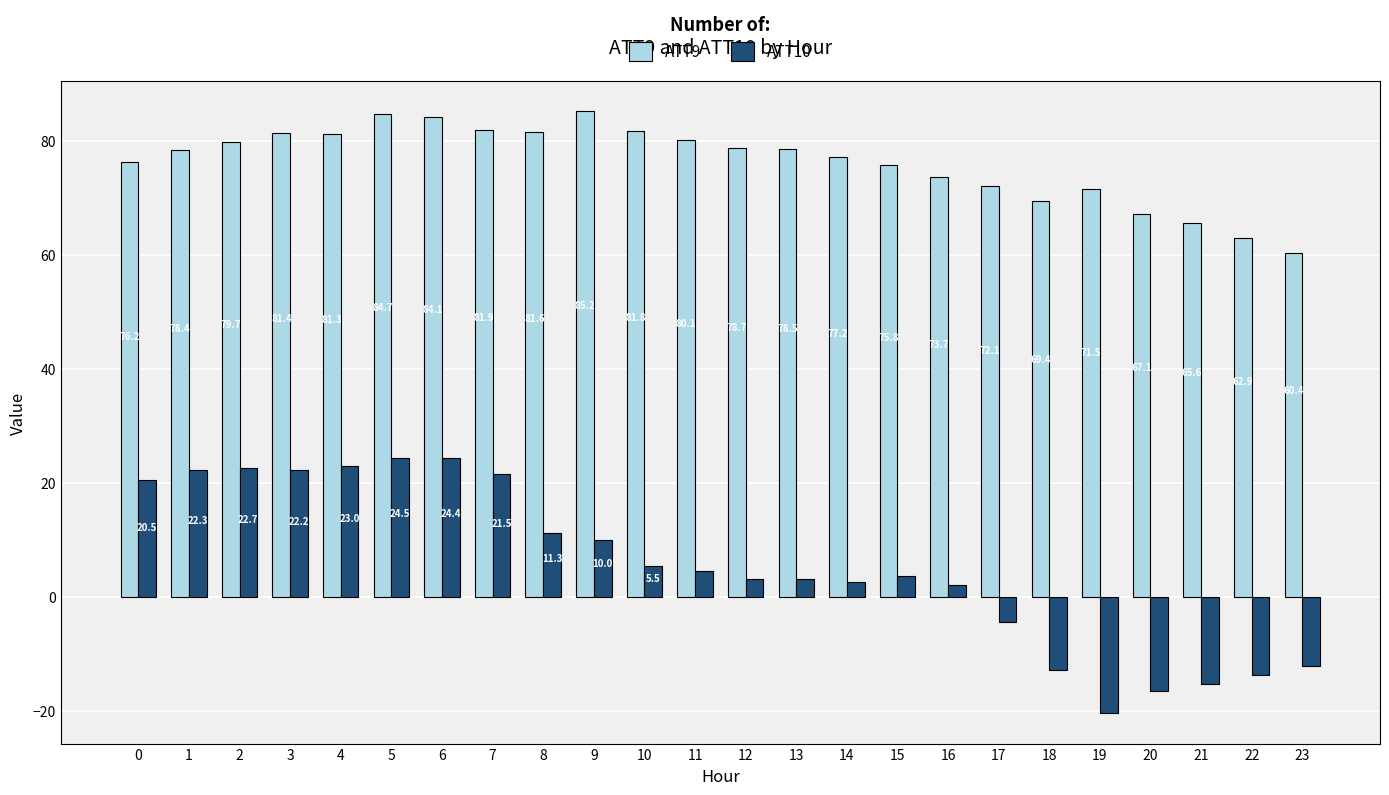

How many values in the ATT10 series exceed 4?

12